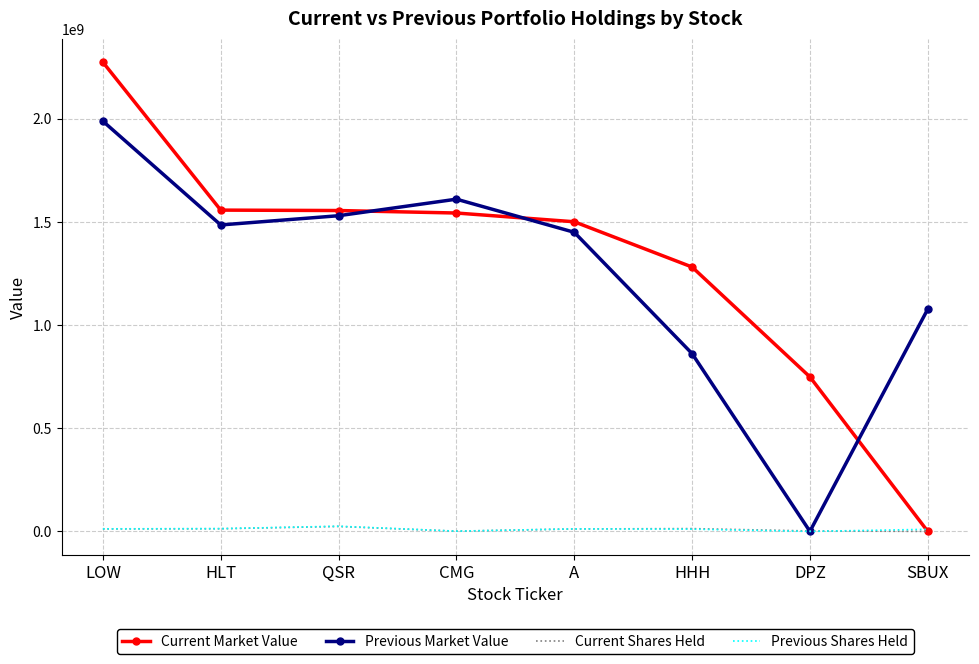

At which label does Current Market Value reach its minimum?

SBUX